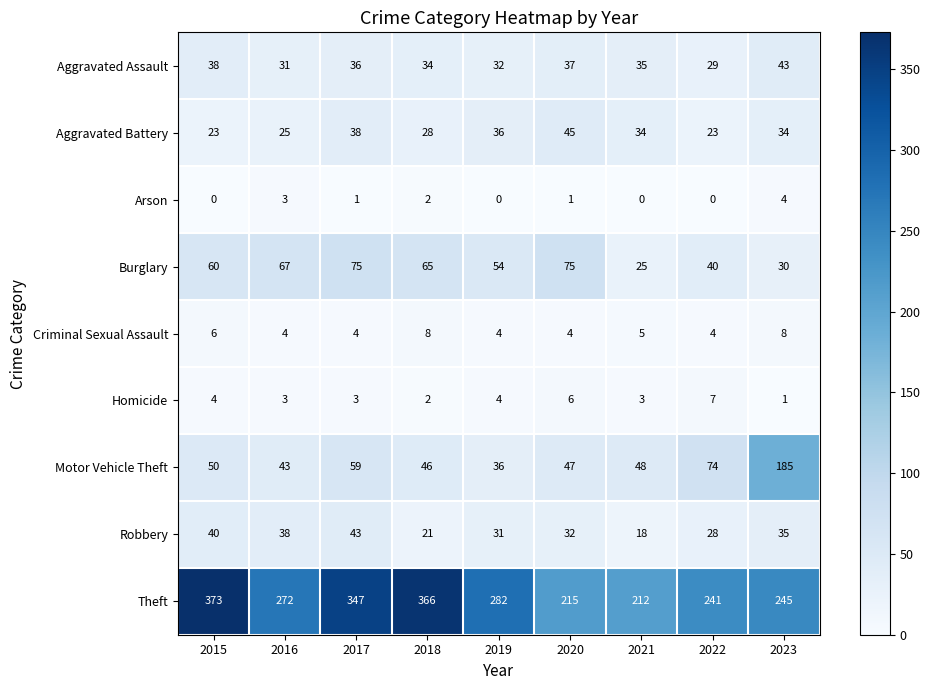

Is it true that Burglary equals 39 at 2021?

False